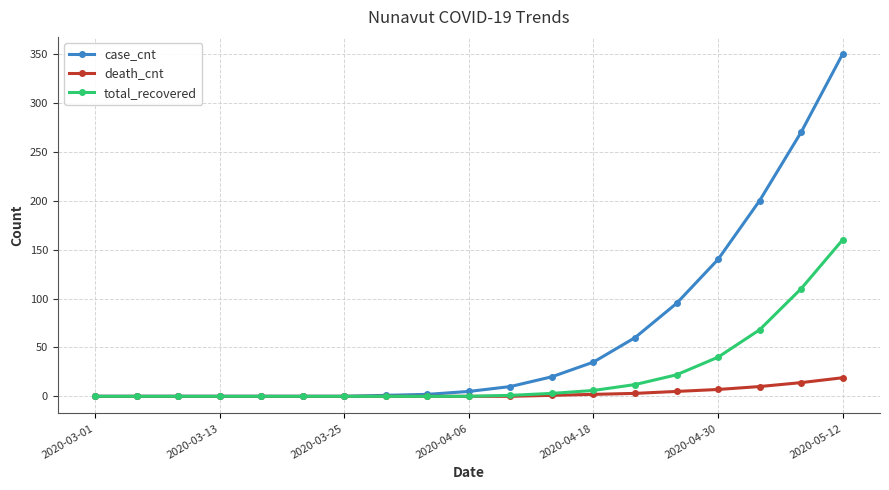

Which series has the largest total across all categories?

case_cnt